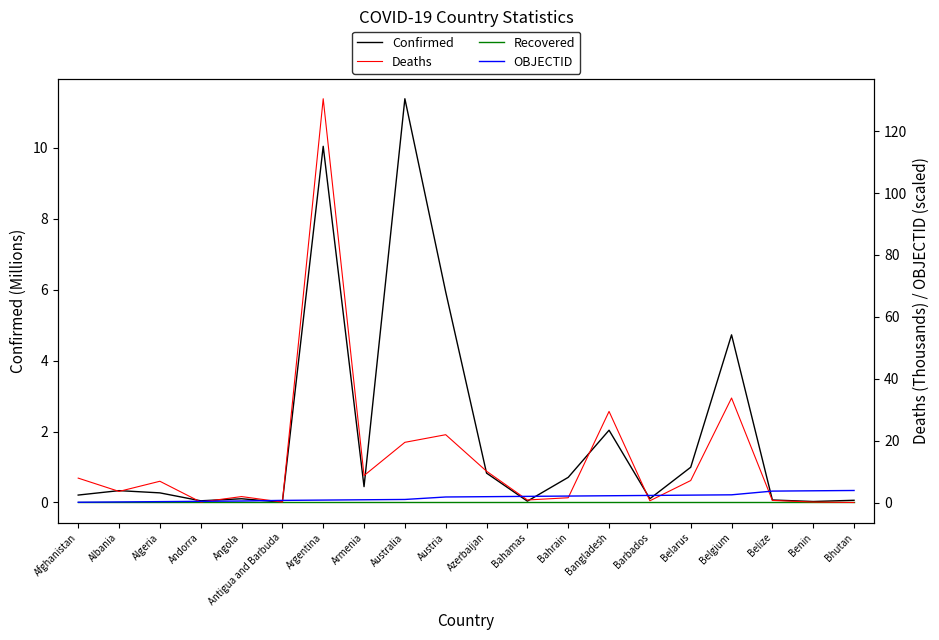

Between Andorra and Austria, which series saw the biggest shift?

Deaths